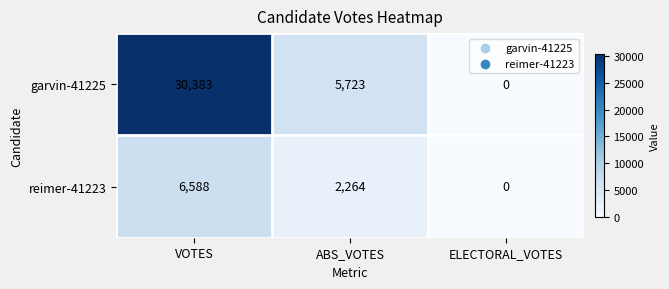

Which series changed the most between ABS_VOTES and ELECTORAL_VOTES?

garvin-41225